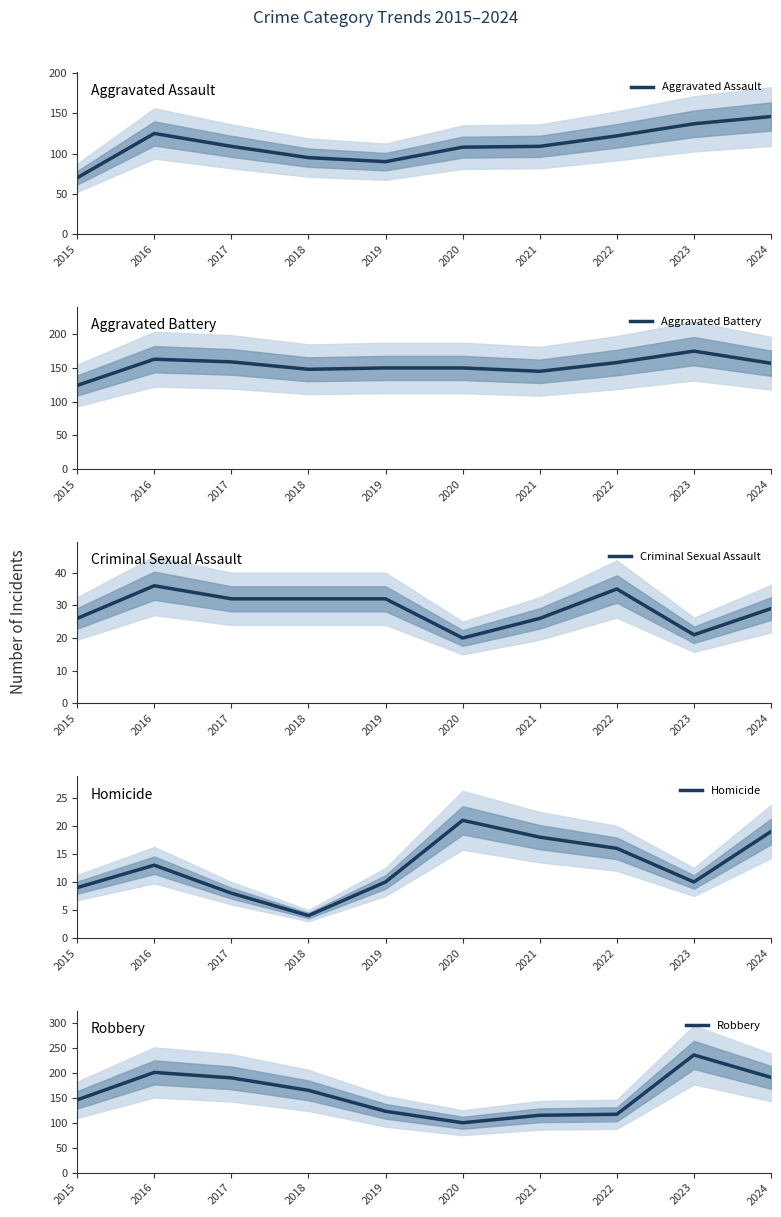

True or false: Aggravated Assault and Criminal Sexual Assault intersect in this chart.

False